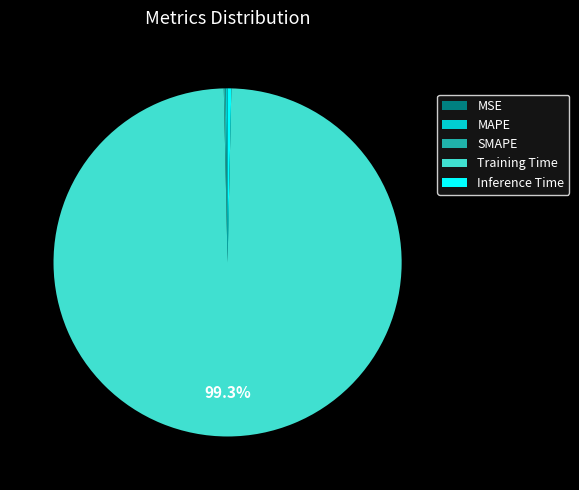

What percentage is NOT represented by Training Time?

0.7%